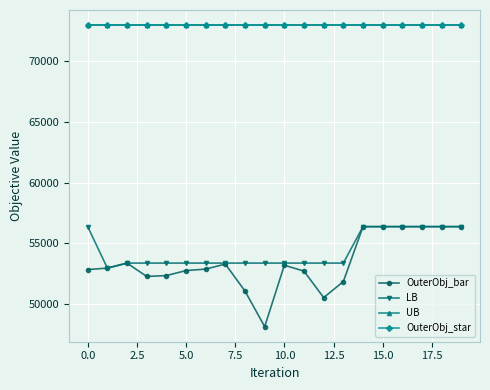

Which series has the largest total across all categories?

UB